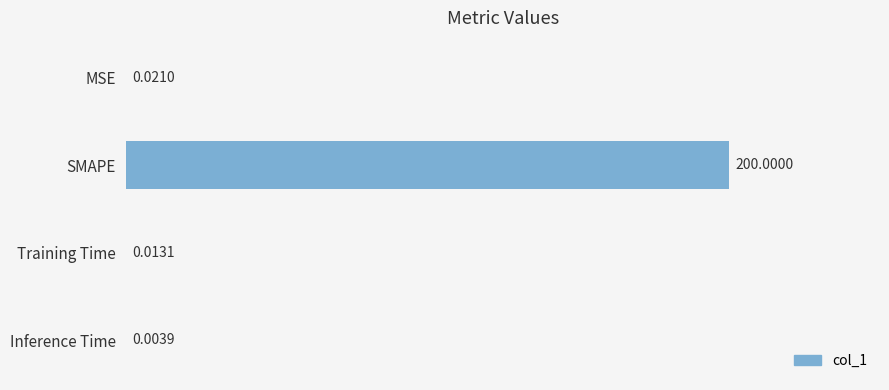

Between MSE and Training Time, which is larger?

MSE